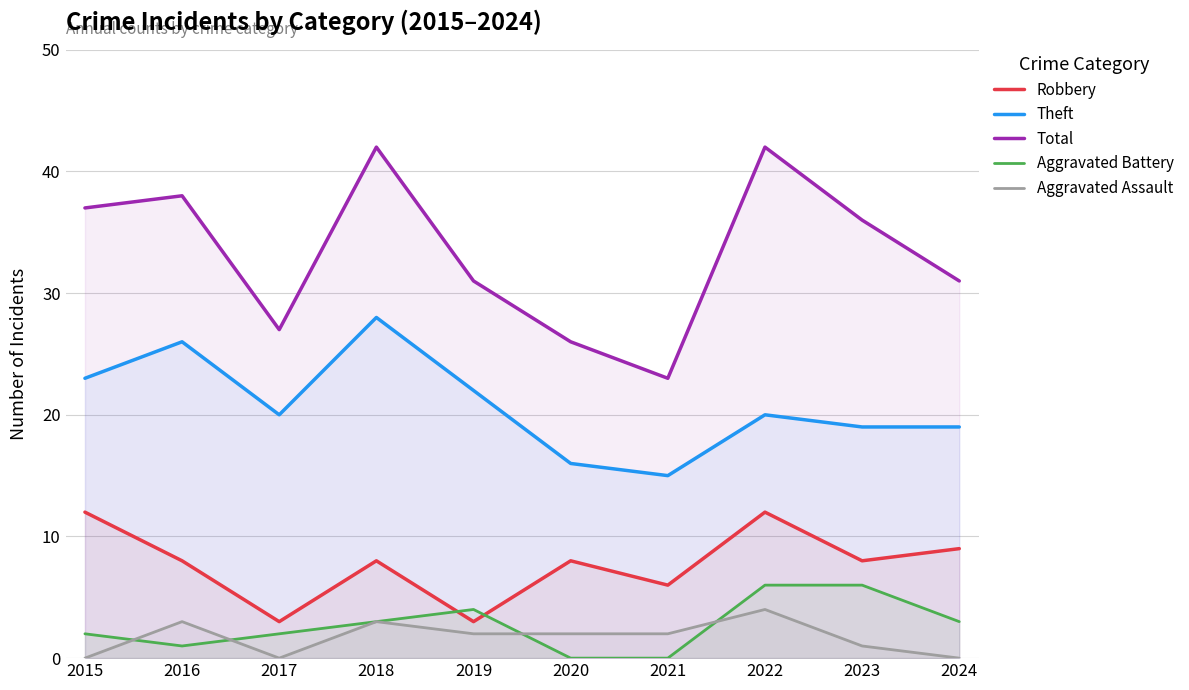

Where does the Theft series first go above 20?

2015